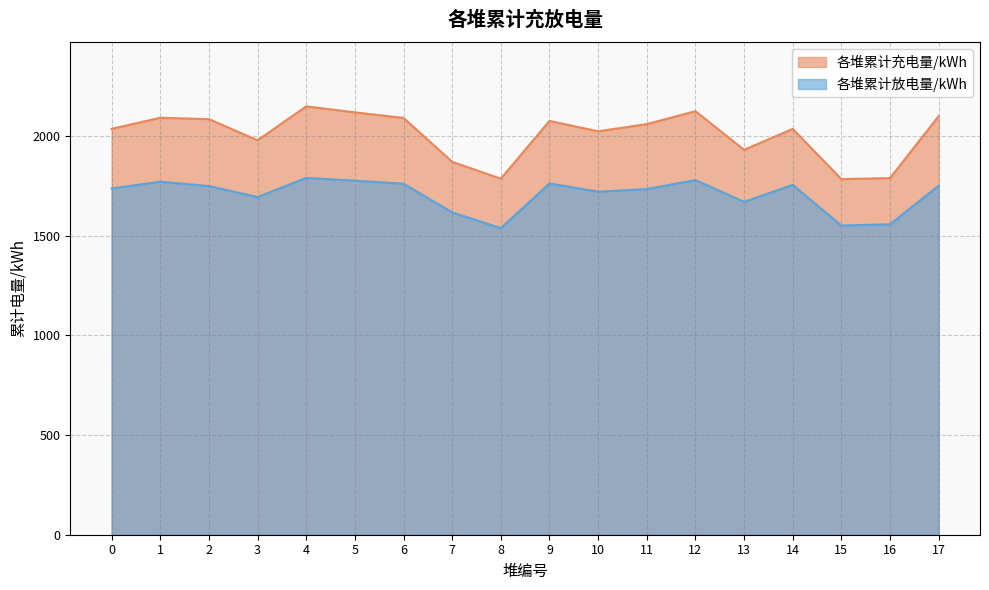

Reading left to right, what are all the values shown in this chart?

各堆累计充电量/kWh: 2037	2093	2086	1980	2150	2120	2092	1872	1787	2077	2025	2061	2126	1932	2037	1785	1790	2101
各堆累计放电量/kWh: 1738	1772	1750	1695	1791	1777	1762	1618	1539	1763	1722	1735	1780	1671	1756	1552	1558	1752